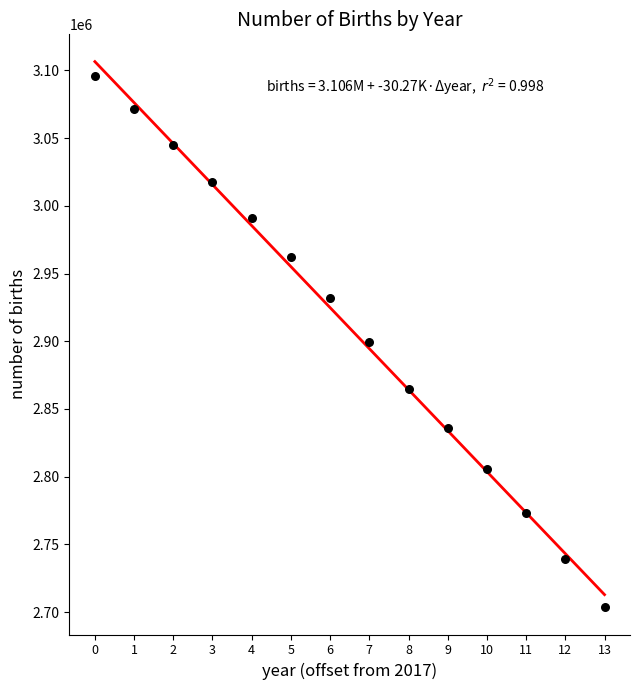

What is the range of Y values (max minus min)?

391800